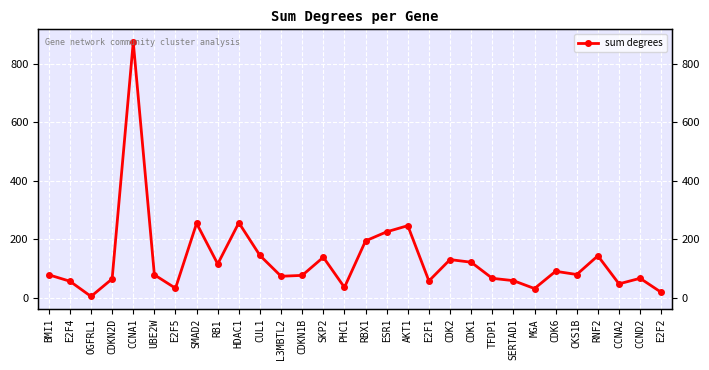

How many lines are shown in the chart?

1